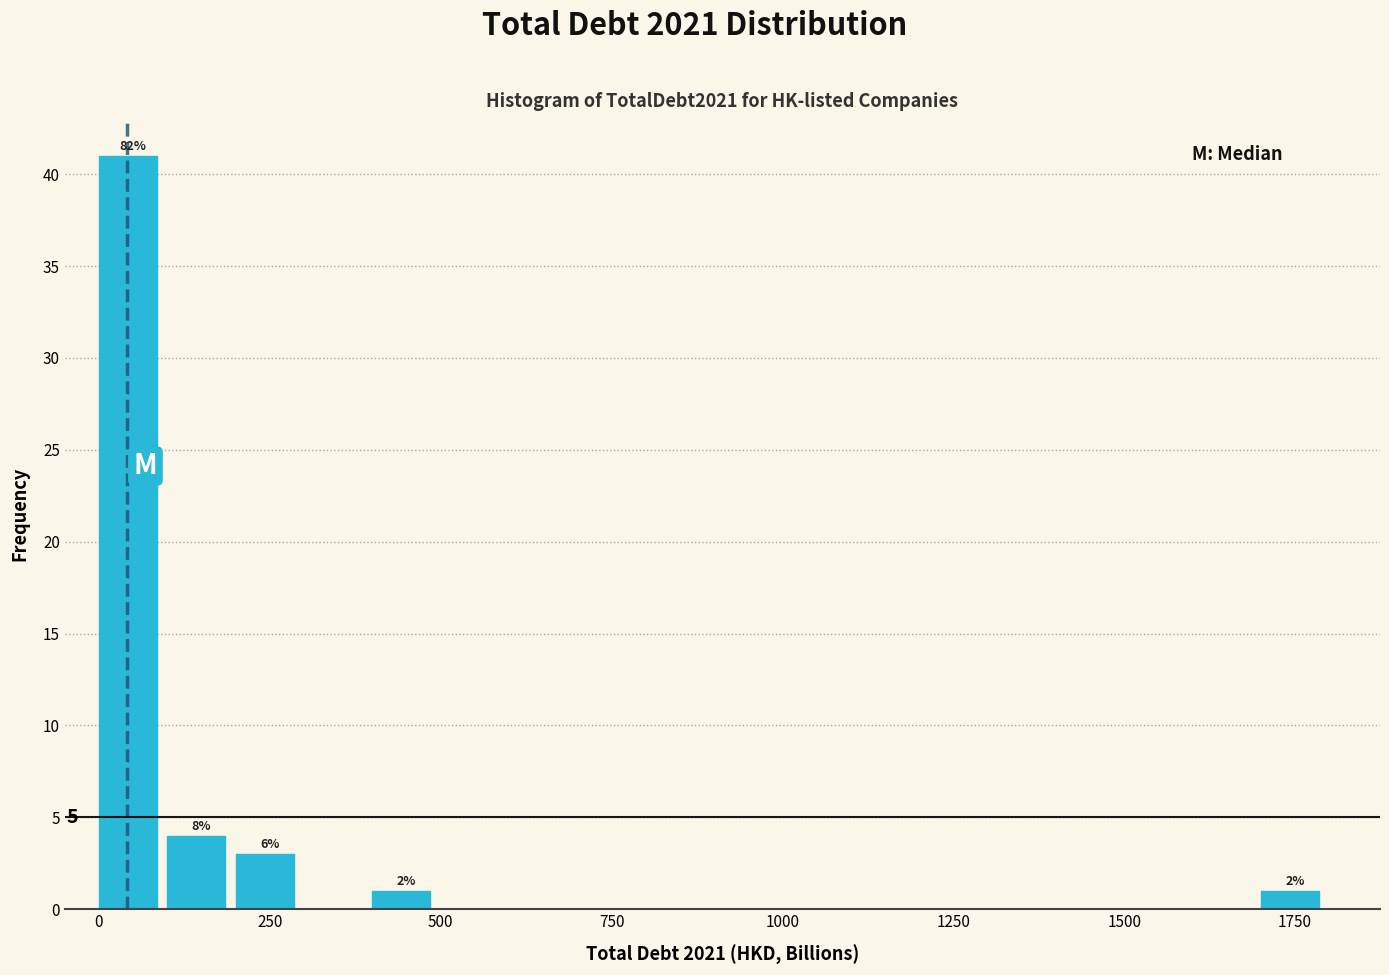

Read against the x-axis, roughly where is the centre of the tallest bar?

50